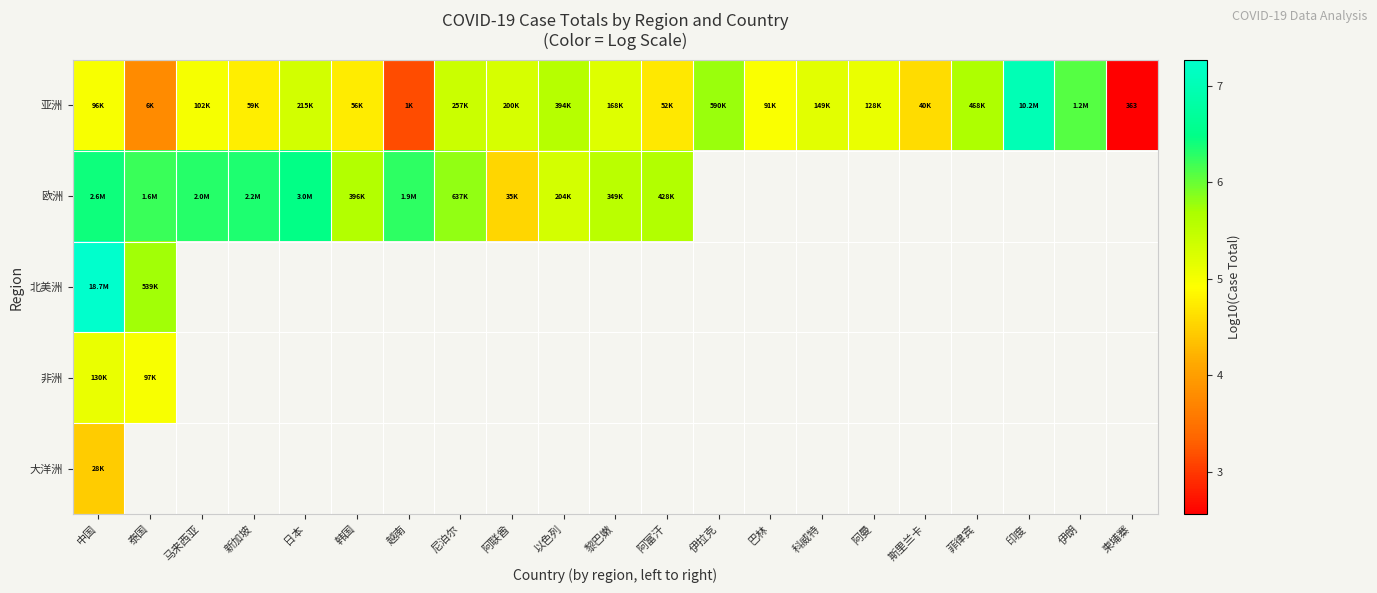

Where is 非洲 nearest to the value 5?

泰国